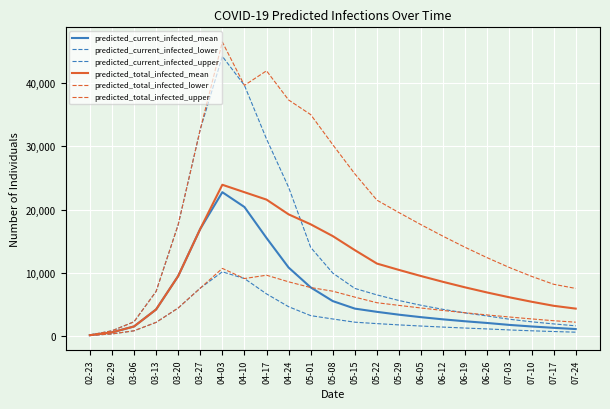

Read the predicted_total_infected_upper value at 06-05.

17586